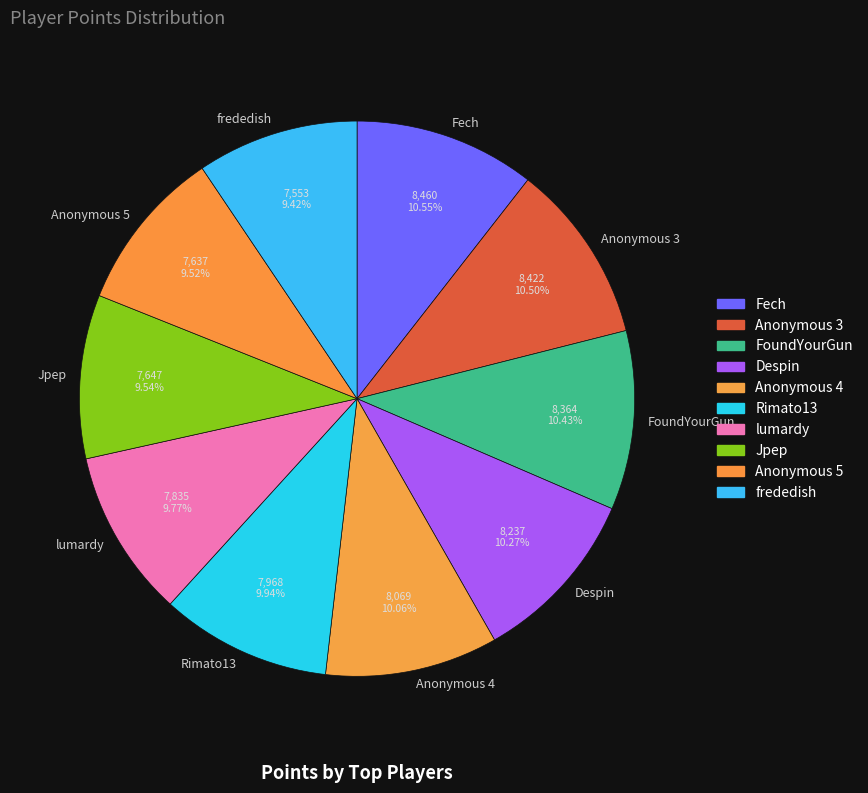

Does Jpep represent more than half of the total?

No